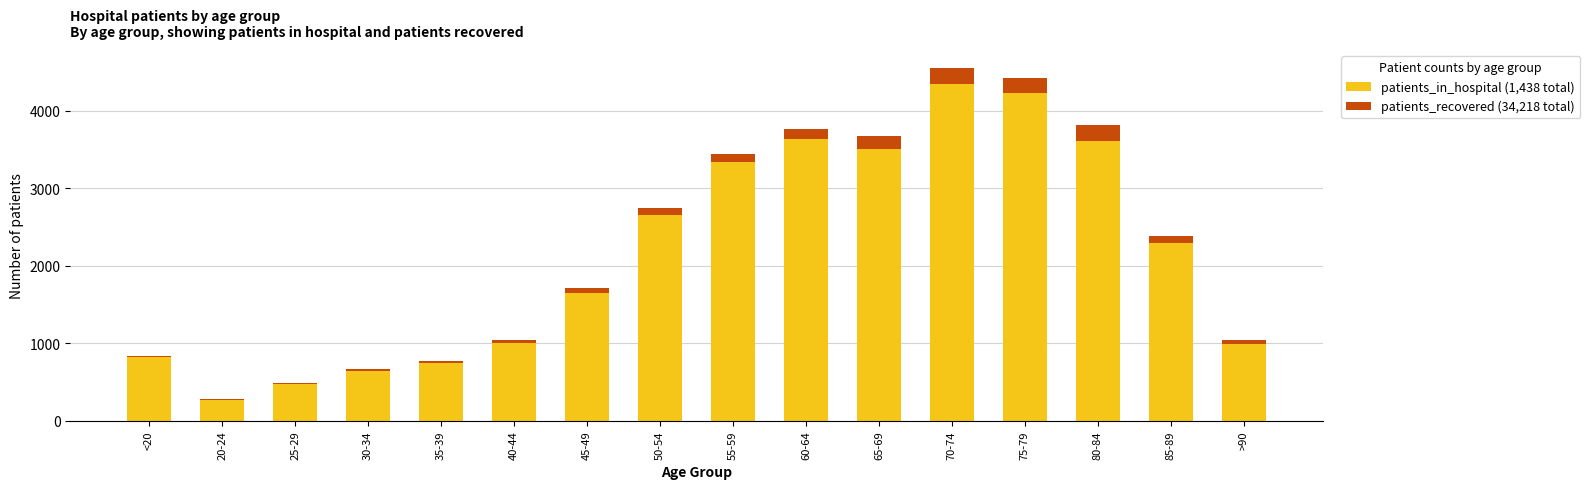

Is it true that patients_in_hospital equals 28 at 35-39?

True